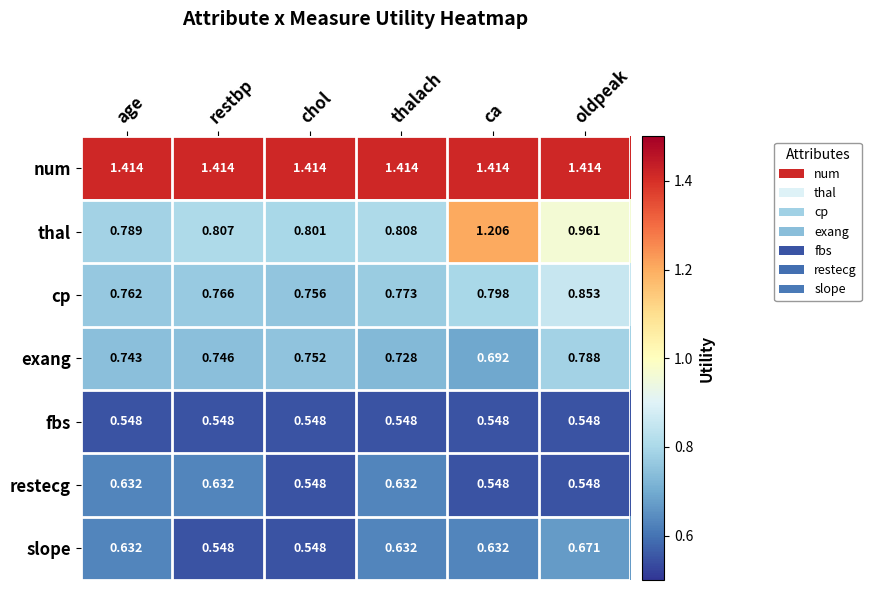

Which category has the lowest value in the cp series?

chol